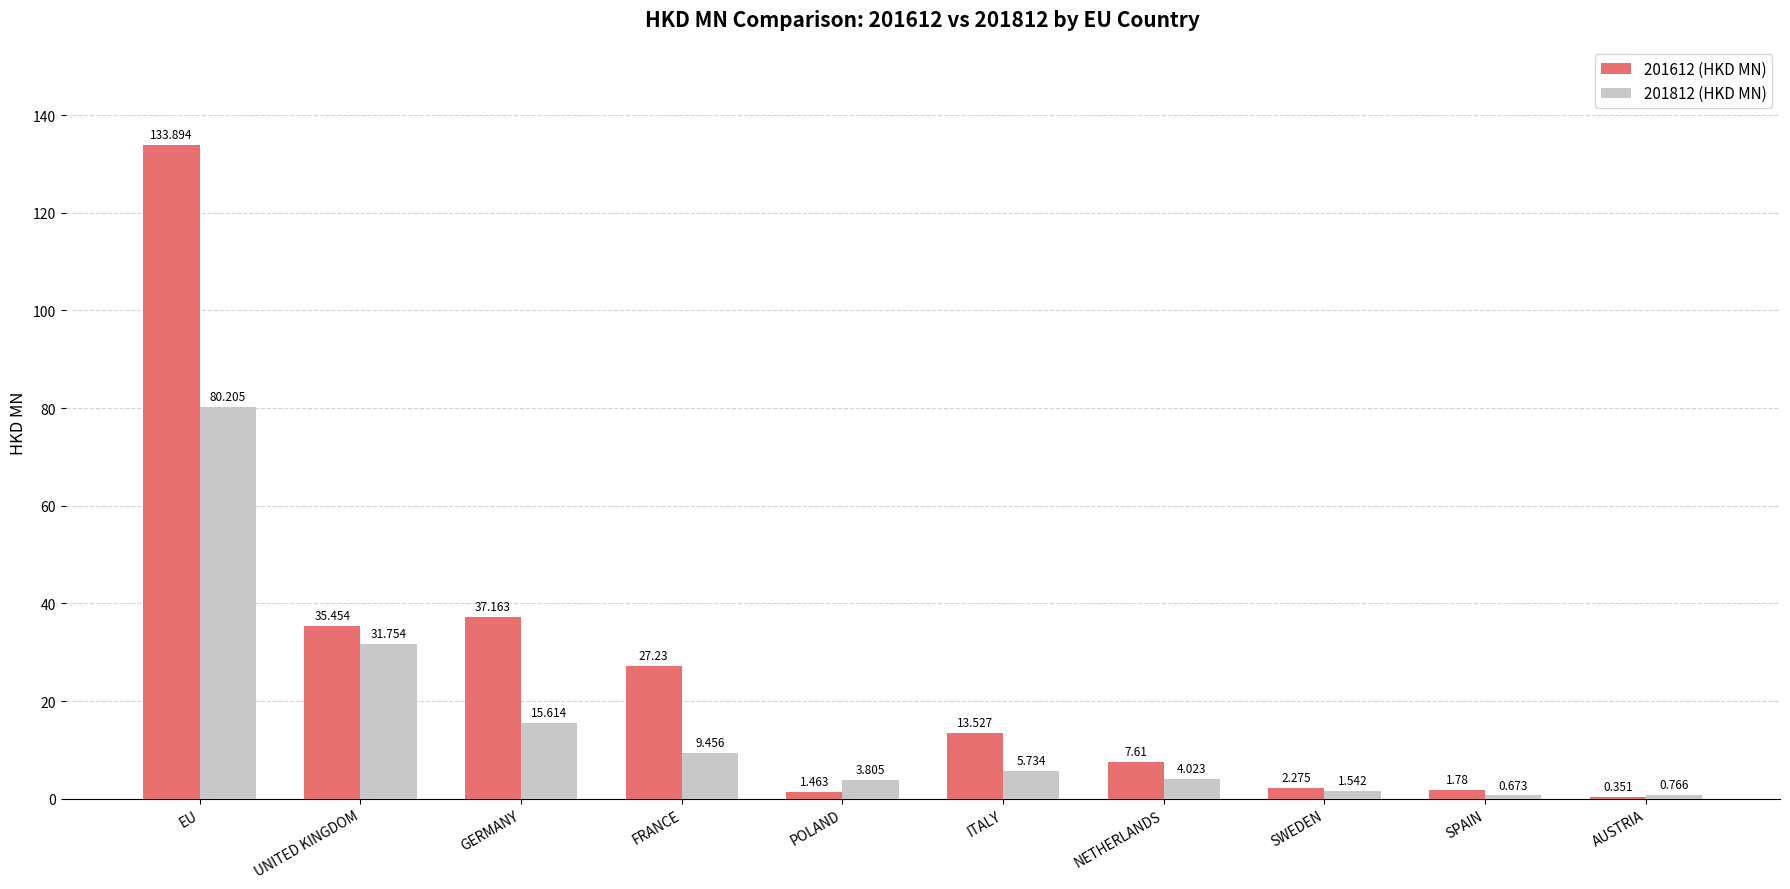

What are all the series names shown in the legend?

201612 (HKD MN), 201812 (HKD MN)